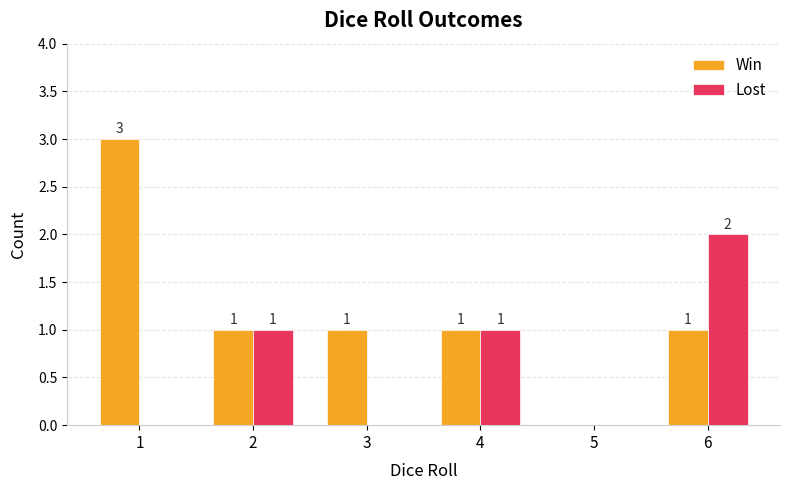

Which category has the highest value across all series?

1